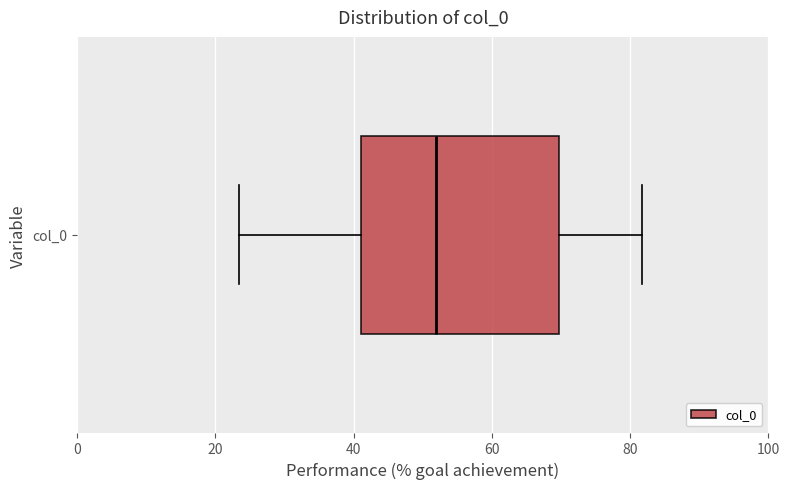

Read this box plot against the x-axis: the position of the median line, the range covered by the box, and the ends of both whiskers. The values are not printed on the chart, so give them approximately, as read against the axis.

median 52, box 42 to 70, whiskers 24 to 82